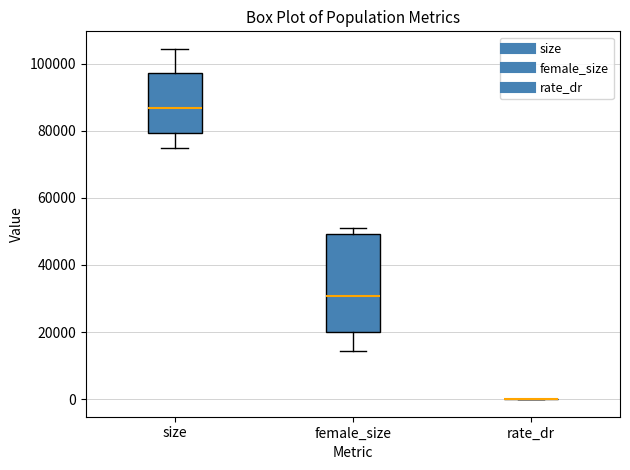

Reading left to right, read every box against the y-axis: the position of its median line, the range the box covers, and the ends of its whiskers. The values are not printed on the chart, so give them approximately, as read against the axis.

size: median 86000, box 80000 to 98000, whiskers 74000 to 104000
female_size: median 30000, box 20000 to 50000, whiskers 14000 to 52000
rate_dr: box collapsed to a line at 0, whiskers 0 to 0